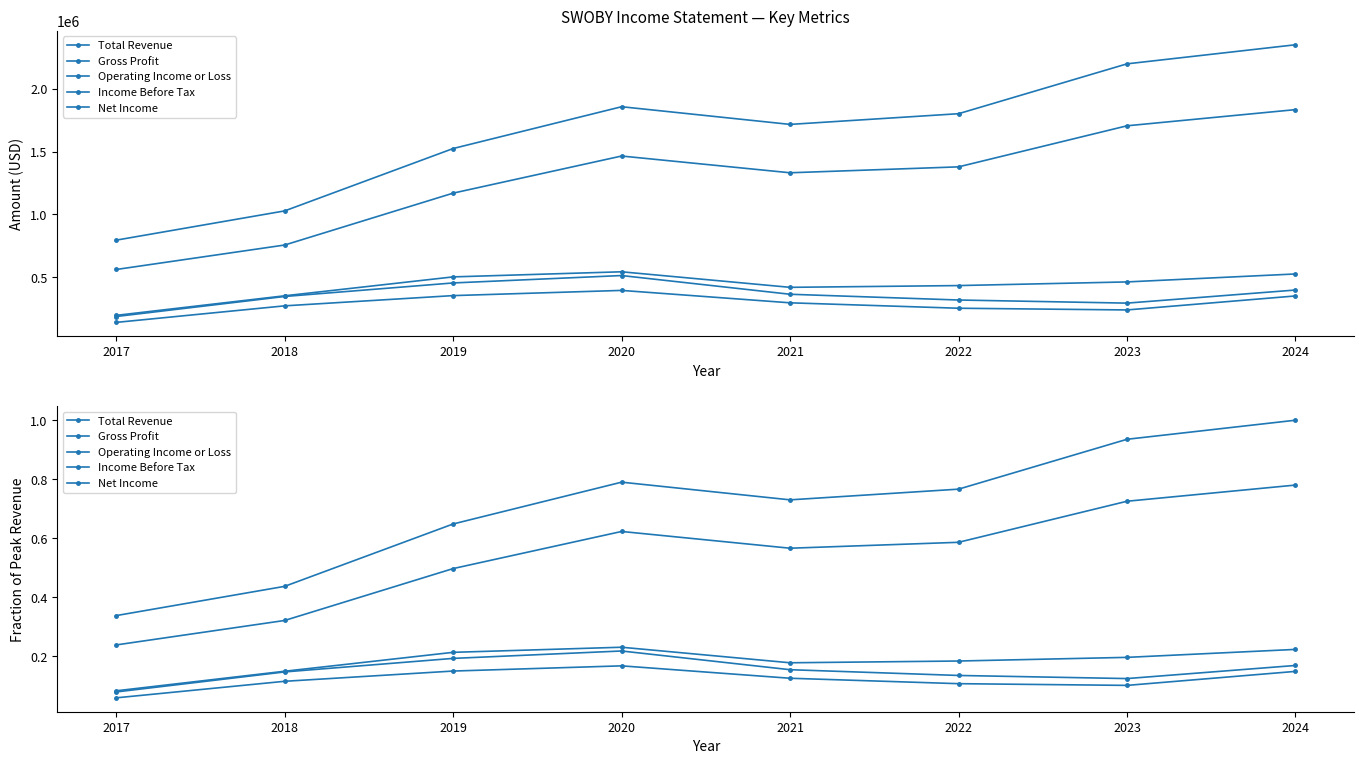

True or false: Gross Profit and Net Income intersect in this chart.

False